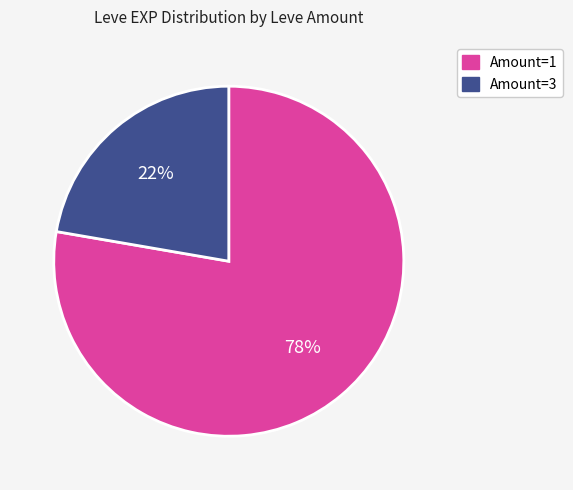

To the nearest percent, what is the average slice percentage?

50%